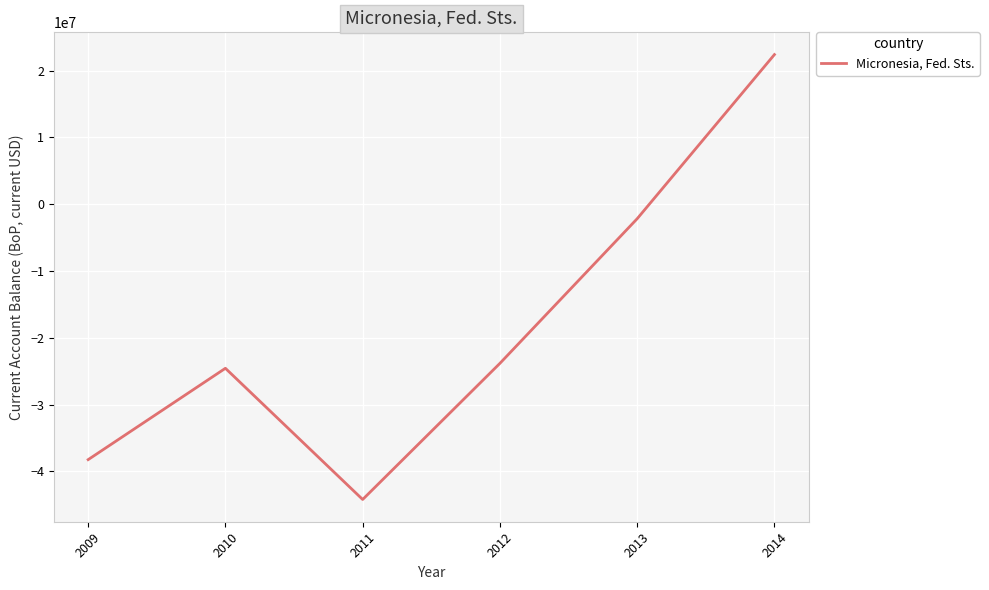

How many values are below -23832100?

3